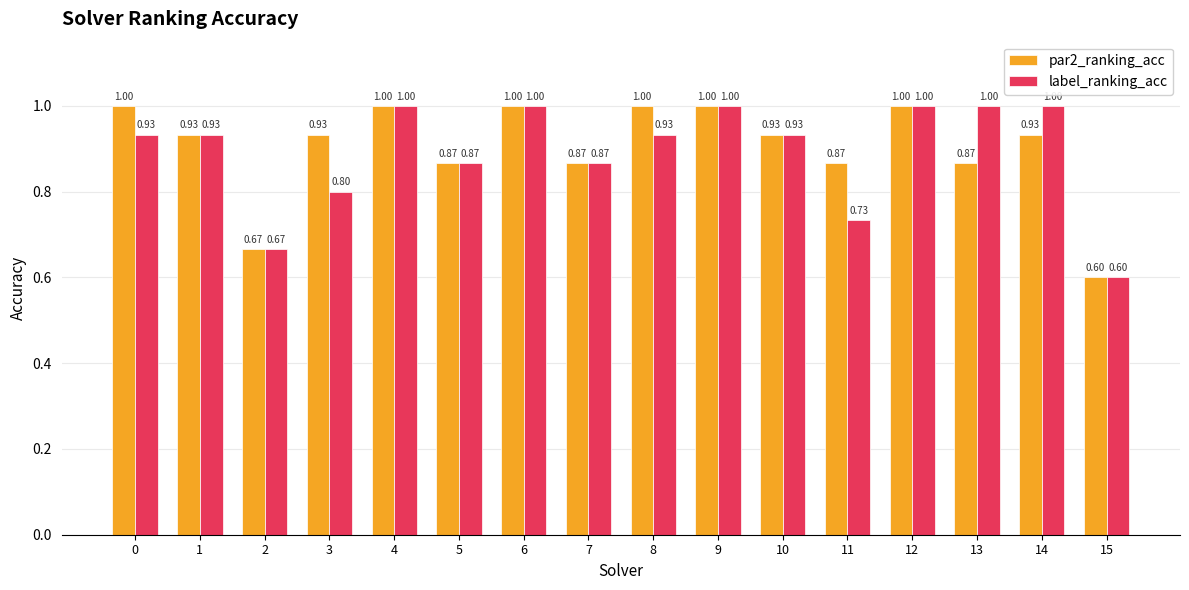

Where is par2_ranking_acc nearest to the value 0?

15